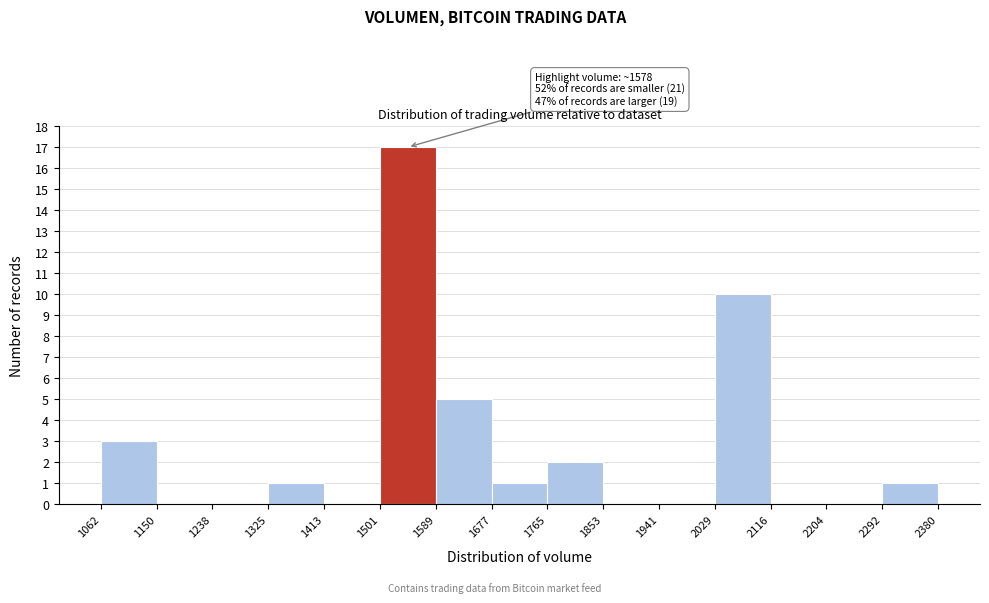

Which range on the x-axis has the tallest bar?

1501 to 1589